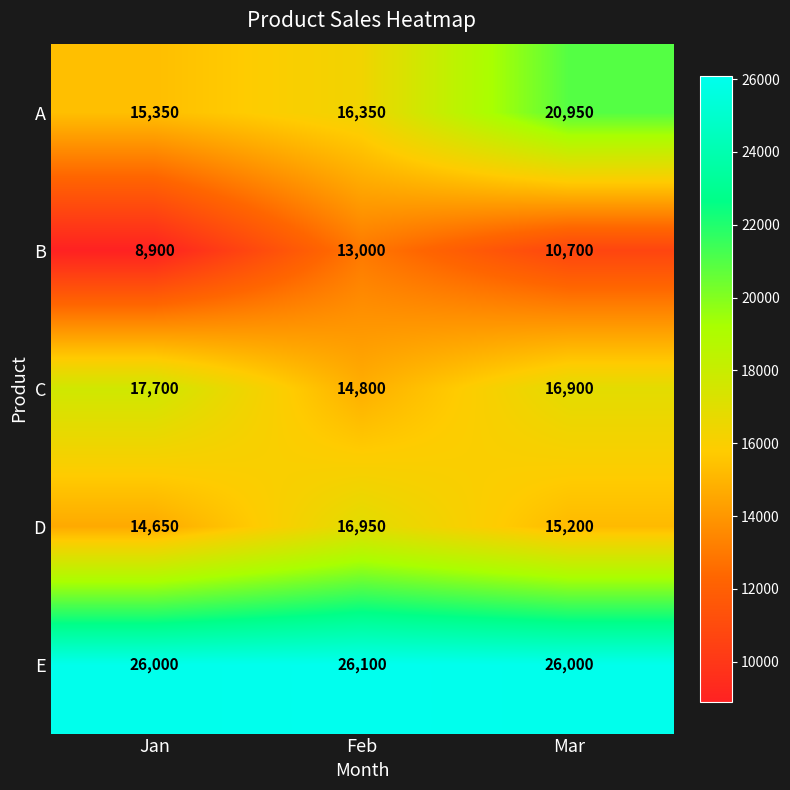

At Jan, list the series in order from largest to smallest.

E, C, A, D, B